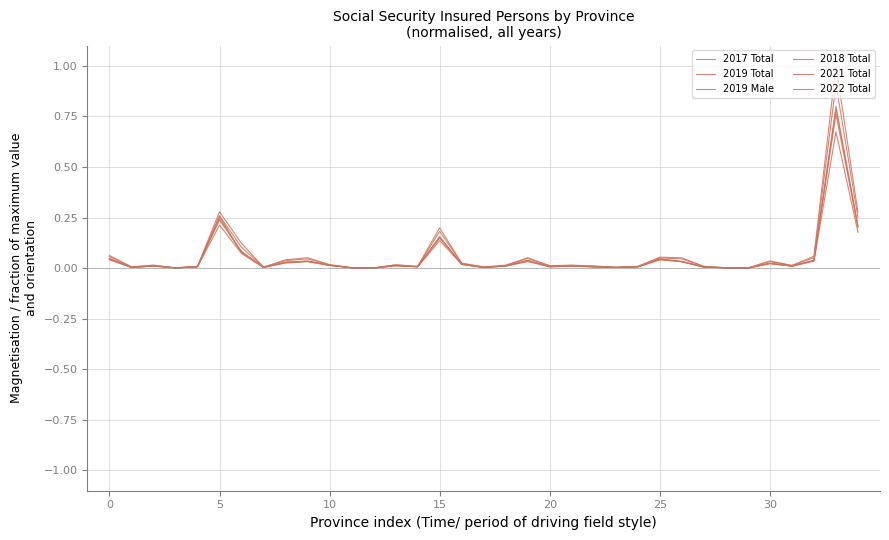

Is this an area chart (filled region under the line)?

No